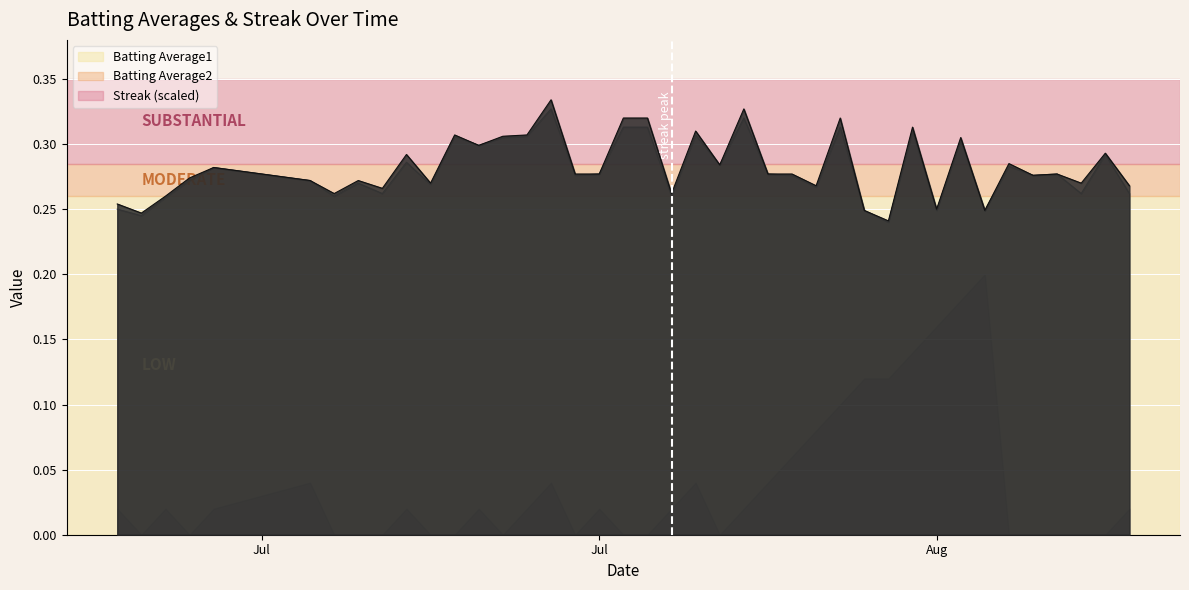

Reading right to left, extract all data points from this chart.

Batting Average1: 0.3	0.3	0.3	0.3	0.3	0.3	0.2	0.3	0.2	0.3	0.2	0.2	0.3	0.3	0.3	0.3	0.3	0.3	0.3	0.3	0.3	0.3	0.3	0.3	0.3	0.3	0.3	0.3	0.3	0.3	0.3	0.3	0.3	0.3	0.3	0.3	0.3	0.3	0.2	0.3
Batting Average2: 0.3	0.3	0.3	0.3	0.3	0.3	0.2	0.3	0.2	0.3	0.2	0.2	0.3	0.3	0.3	0.3	0.3	0.3	0.3	0.3	0.3	0.3	0.3	0.3	0.3	0.3	0.3	0.3	0.3	0.3	0.3	0.3	0.3	0.3	0.3	0.3	0.3	0.3	0.2	0.2